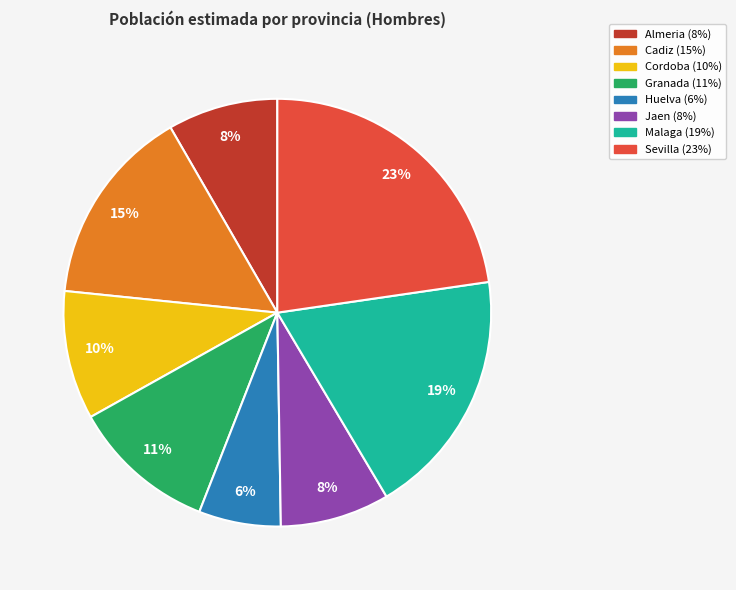

Is there a majority slice in this chart?

No